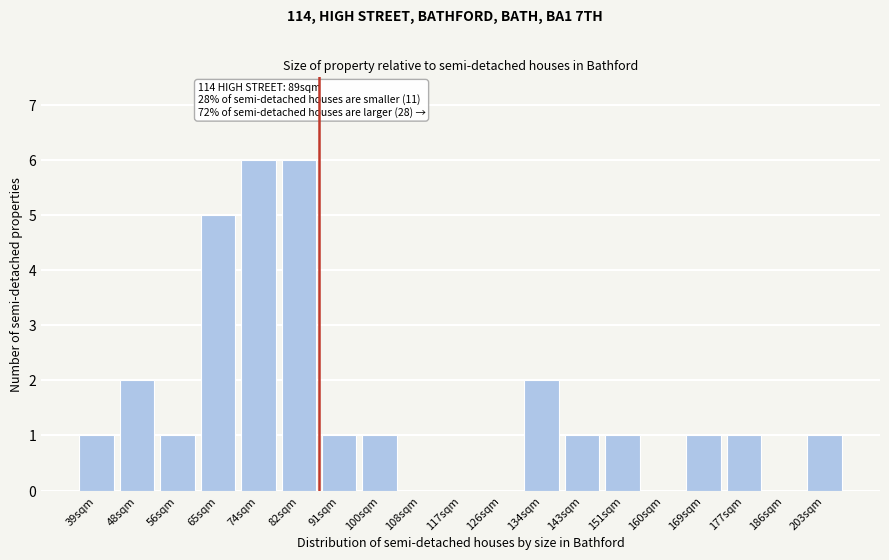

Reading right to left, transcribe all the data shown in this chart.

203sqm=1	186sqm=0	177sqm=1	169sqm=1	160sqm=0	151sqm=1	143sqm=1	134sqm=2	126sqm=0	117sqm=0	108sqm=0	100sqm=1	91sqm=1	82sqm=6	74sqm=6	65sqm=5	56sqm=1	48sqm=2	39sqm=1